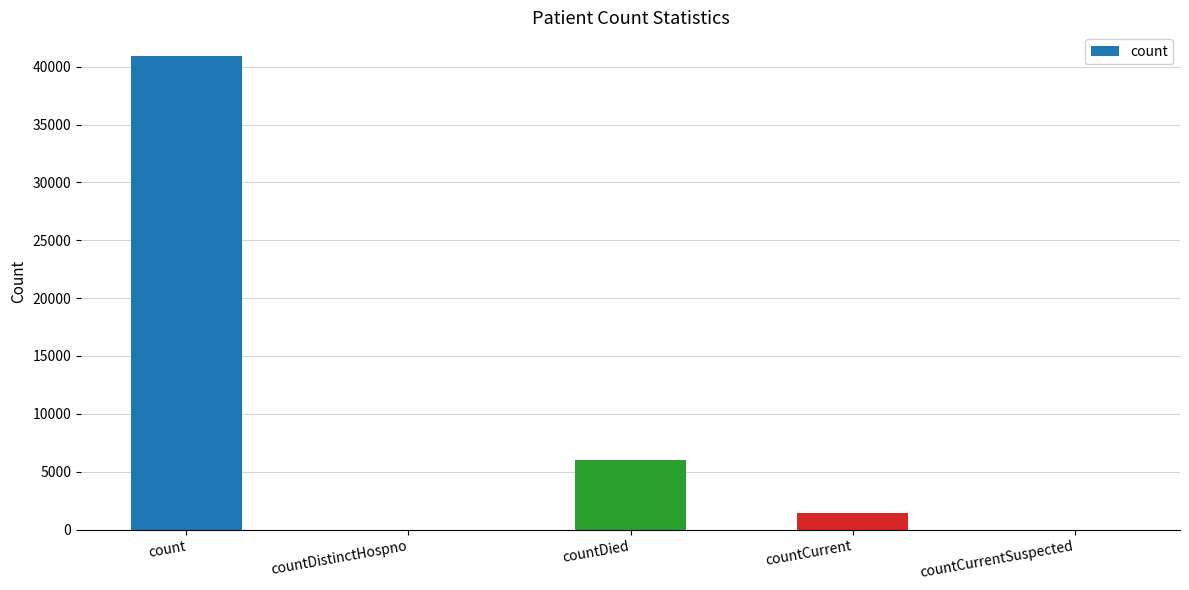

What is the approximate value at countDied?

5990